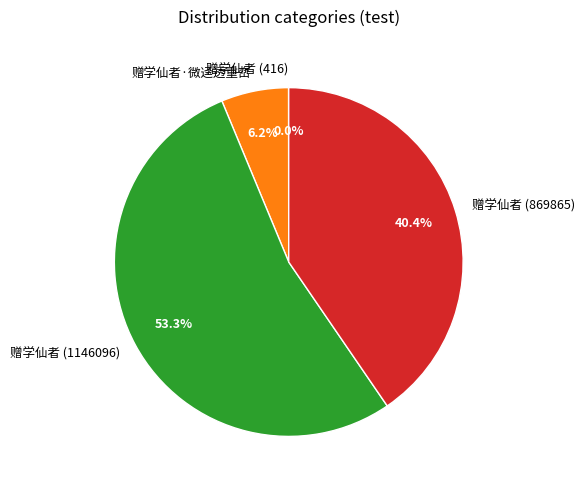

The 赠学仙者 (869865) slice represents 40% of the pie. True or false?

True